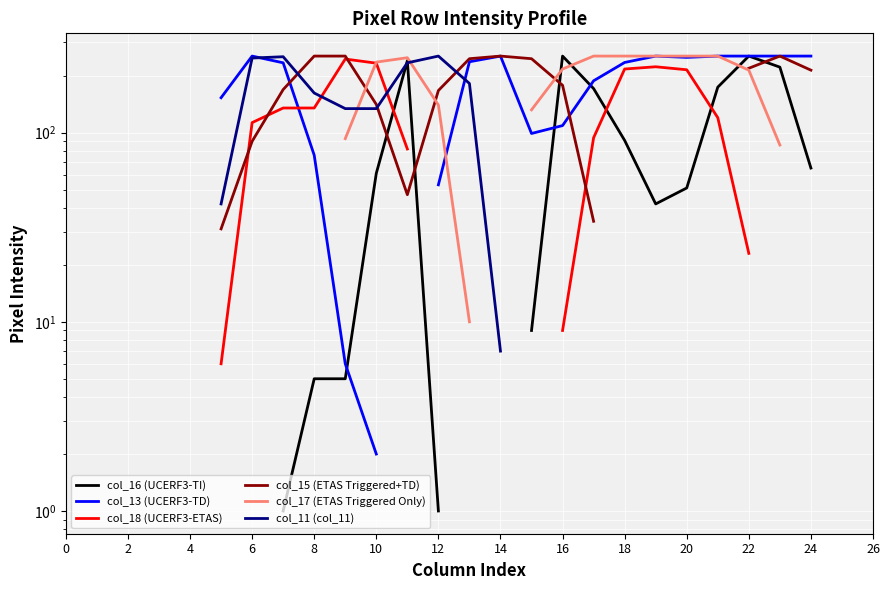

Is the value of col_16 (UCERF3-TI) at 20 greater than the value of col_13 (UCERF3-TD) at 15?

No